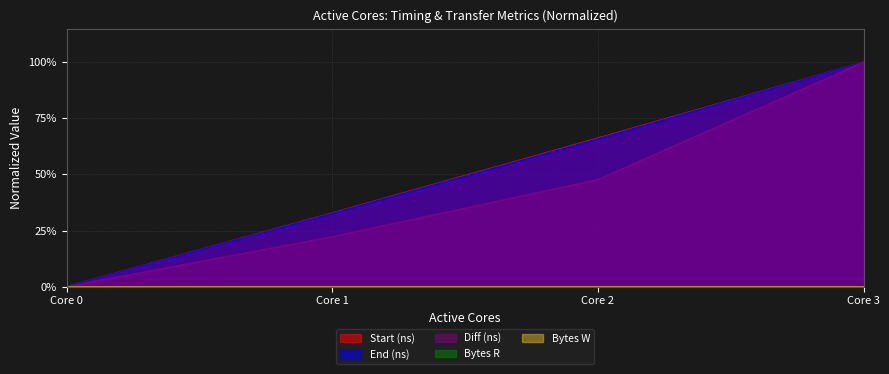

At how many categories does at least one series exceed 0?

3